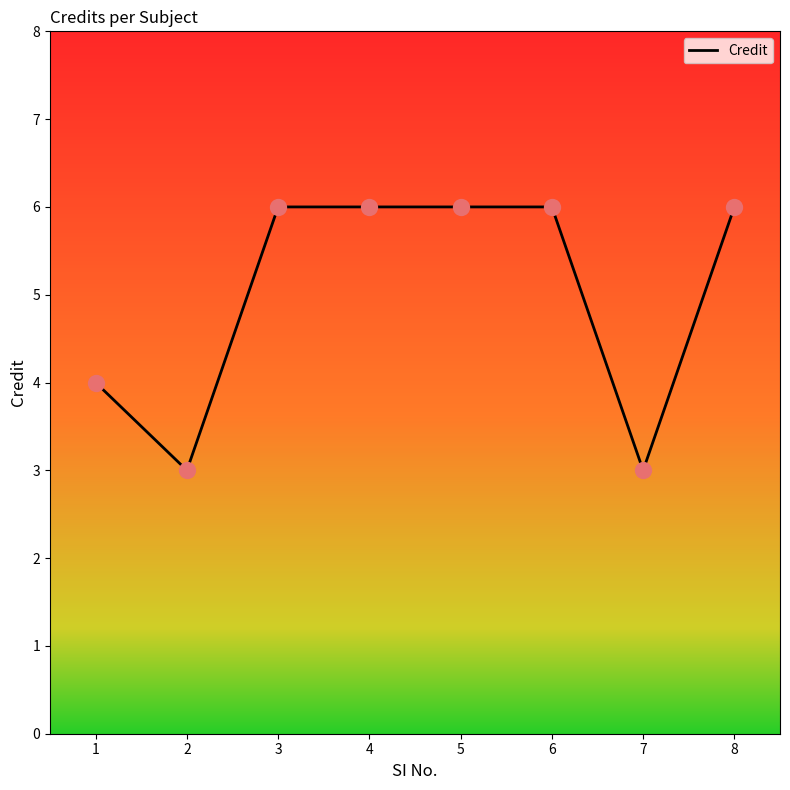

Between 7 and 1, which is larger?

1